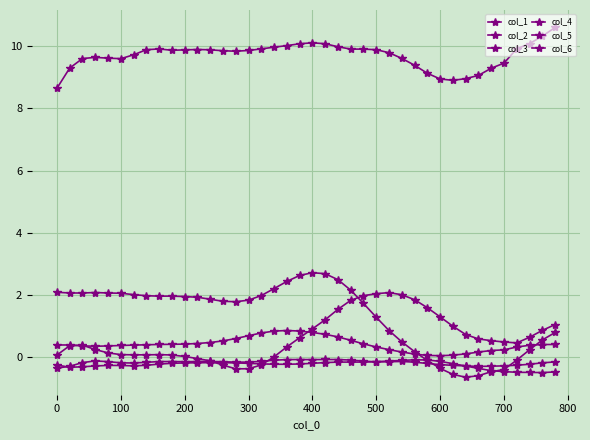

How many categories are shown in the chart?

40